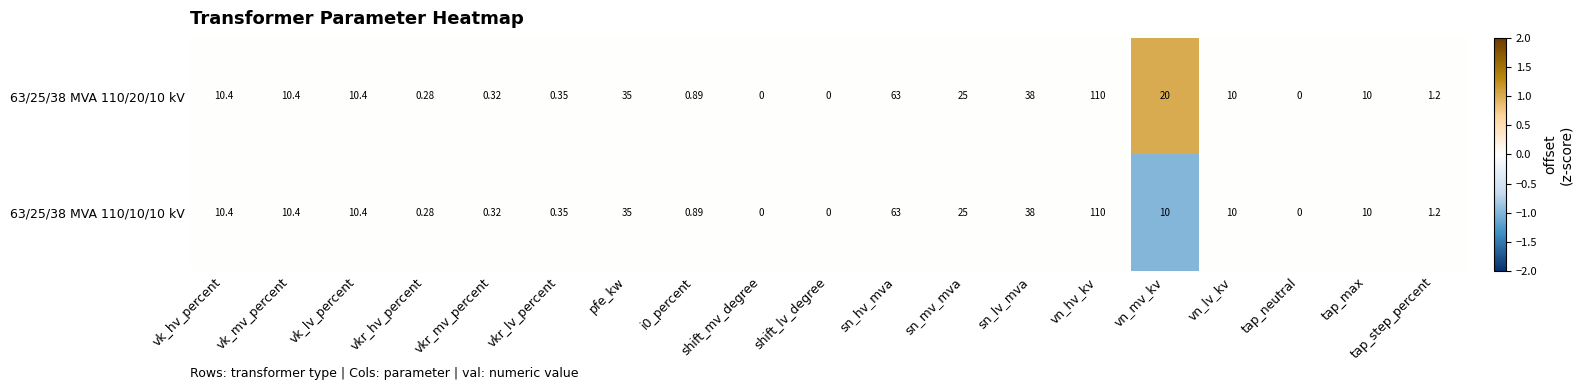

Where is 63/25/38 MVA 110/20/10 kV nearest to the value 55?

sn_hv_mva